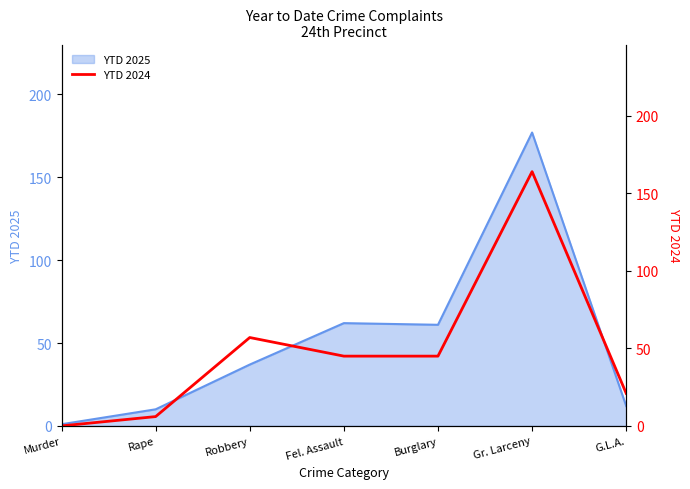

True or false: the data shows 0 at Murder.

True